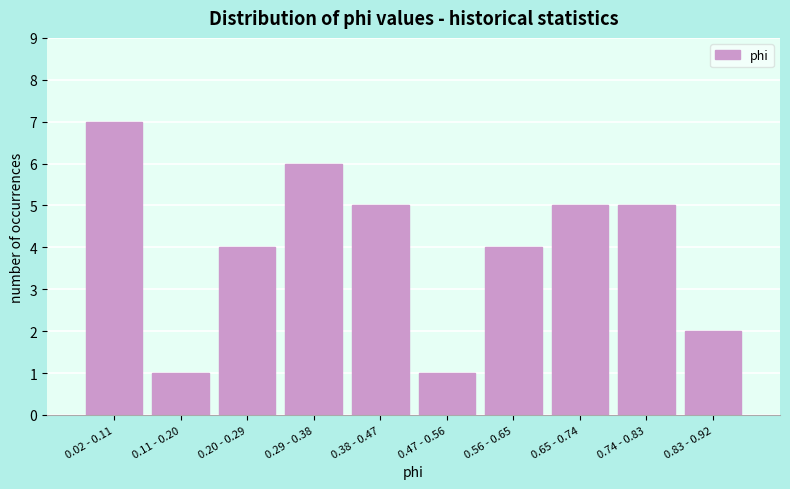

Reading right to left, what are all the values shown in this chart?

0.83 - 0.92=2	0.74 - 0.83=5	0.65 - 0.74=5	0.56 - 0.65=4	0.47 - 0.56=1	0.38 - 0.47=5	0.29 - 0.38=6	0.20 - 0.29=4	0.11 - 0.20=1	0.02 - 0.11=7